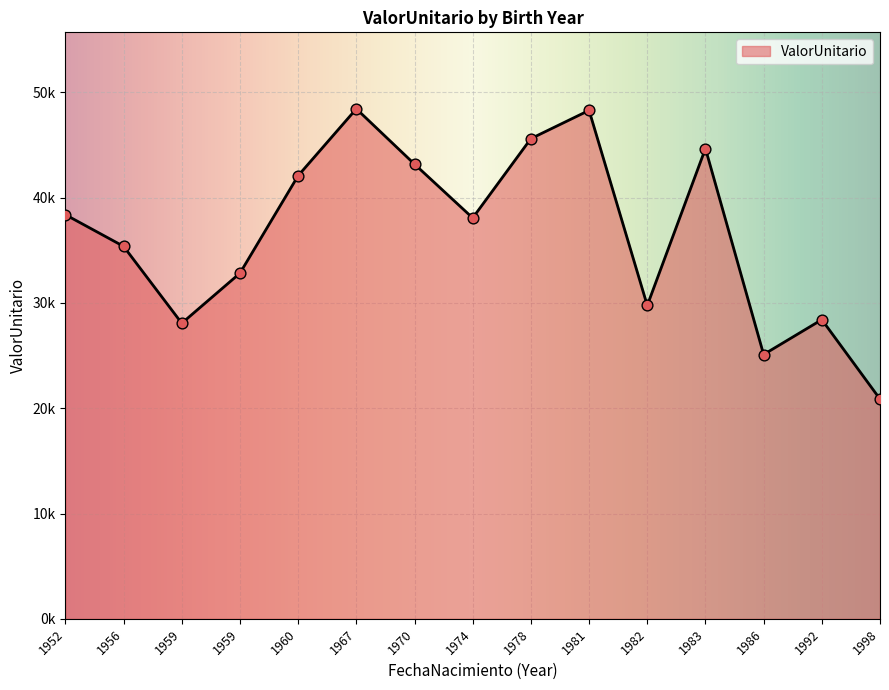

Which has a higher value, 1970 or 1982?

1970